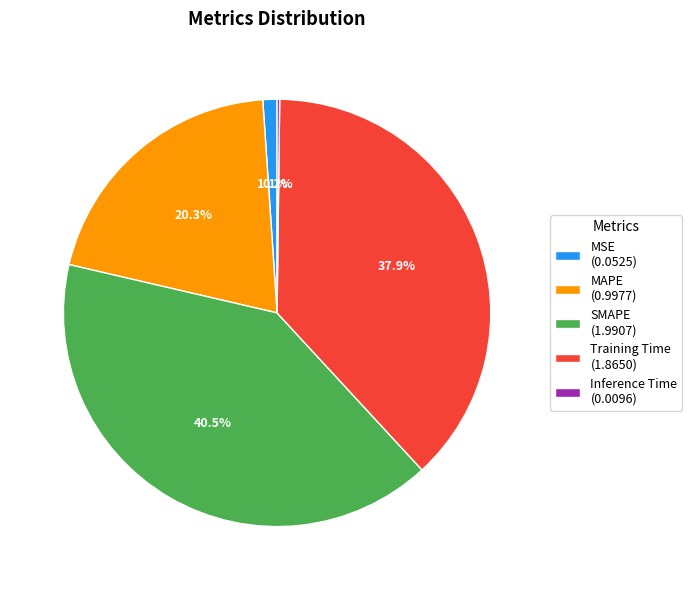

What portion of the pie excludes MAPE (0.9977)?

79.7%